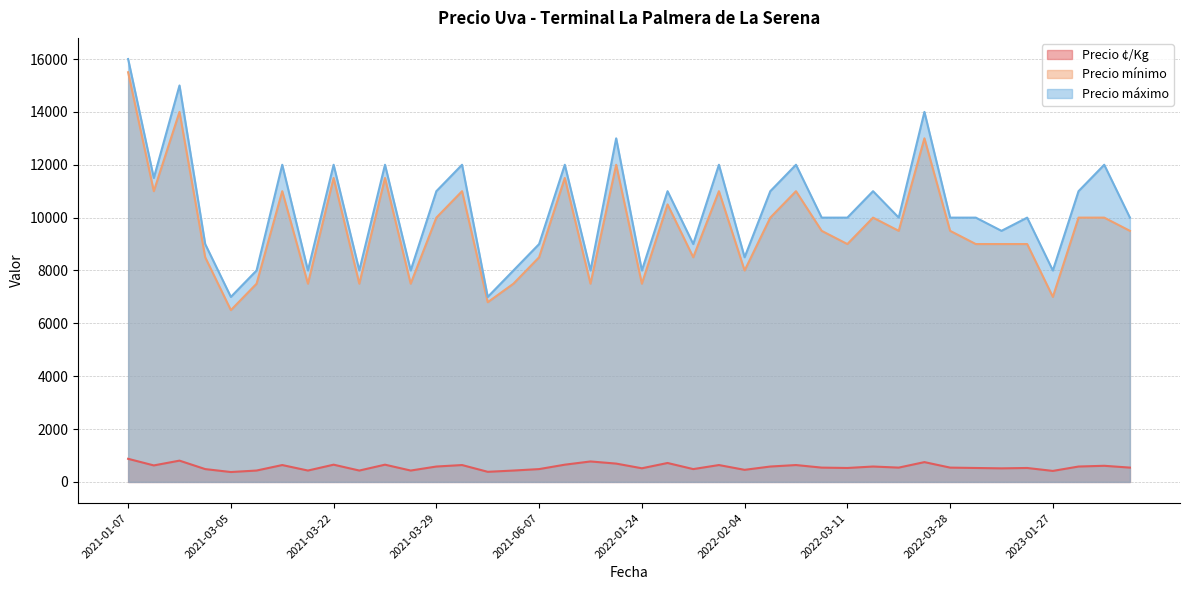

True or false: Precio máximo and Precio ¢/Kg intersect in this chart.

False